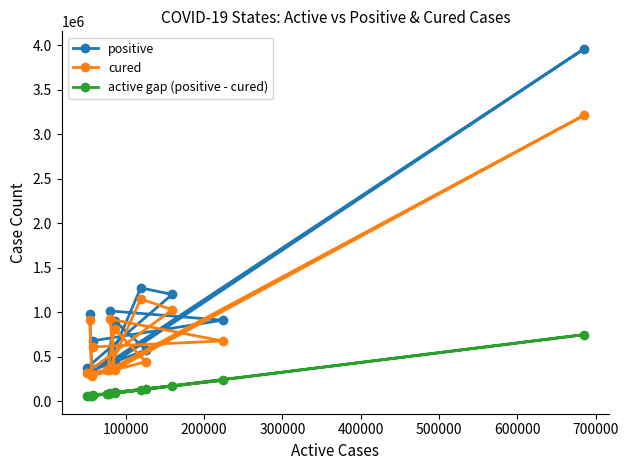

List the series in order of their peak value, highest first.

positive, cured, active gap (positive - cured)